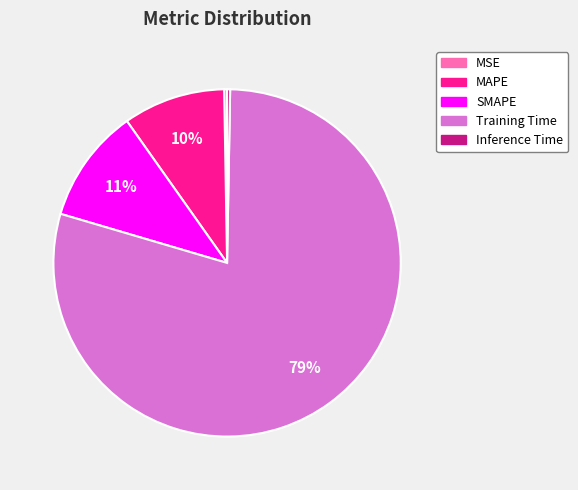

To the nearest percent, what is the average slice percentage?

20%